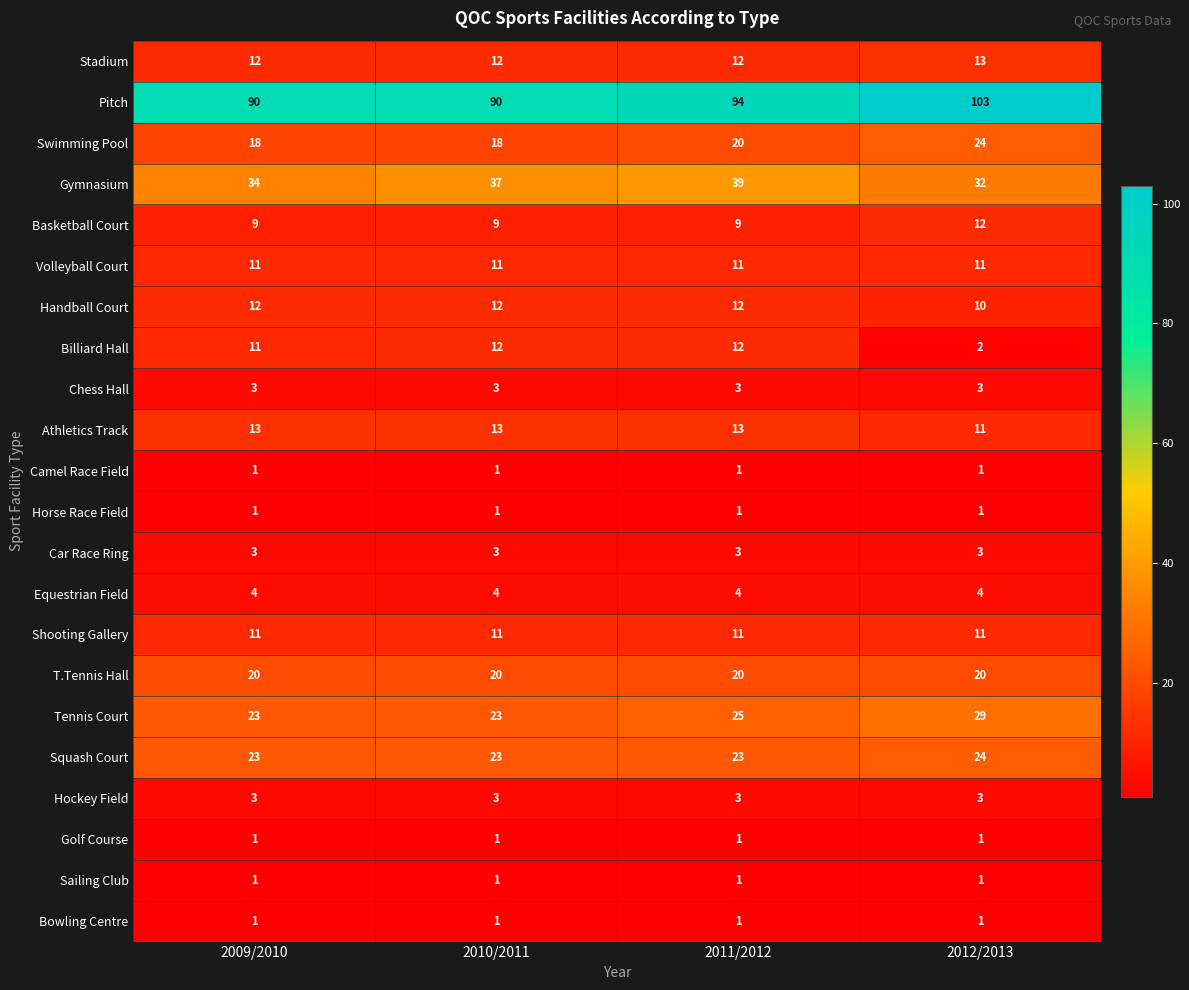

How many data points does each series have?

4